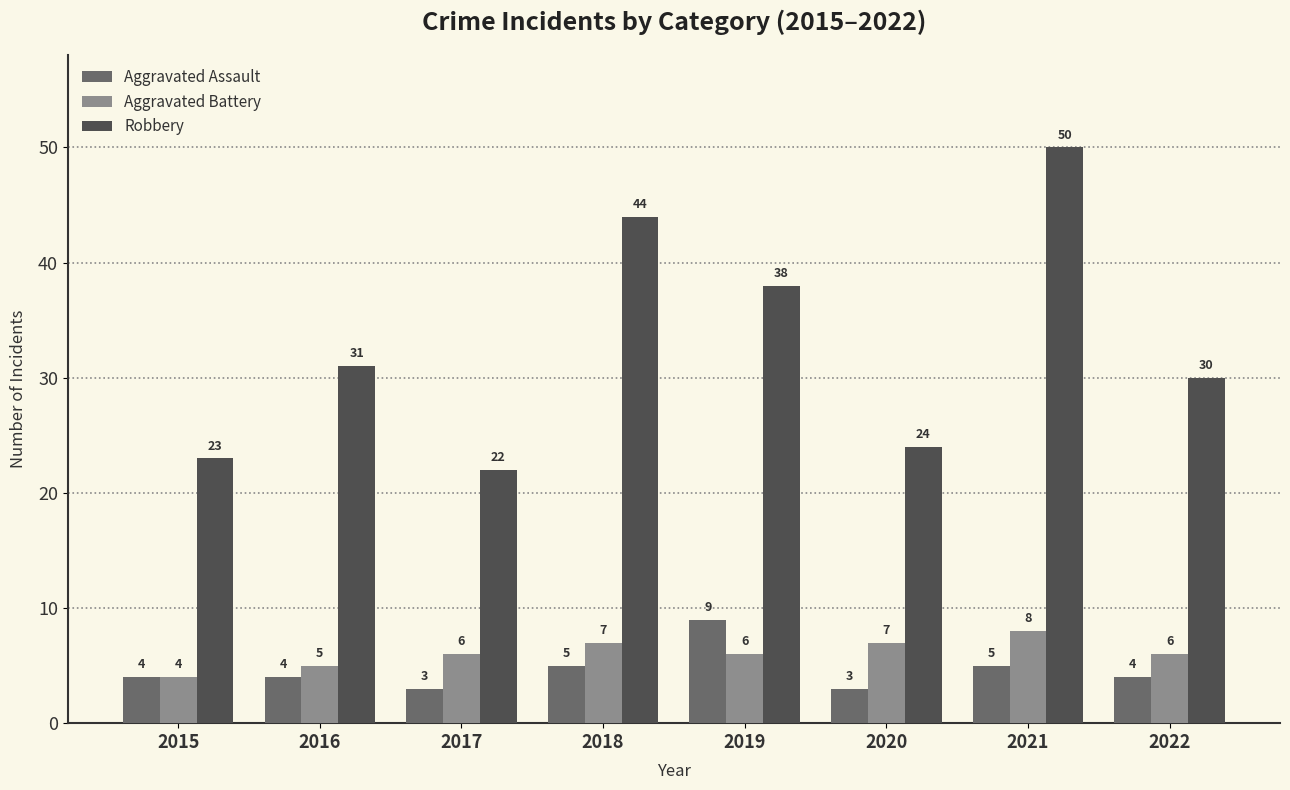

Is it true that Aggravated Assault equals 7 at 2018?

False